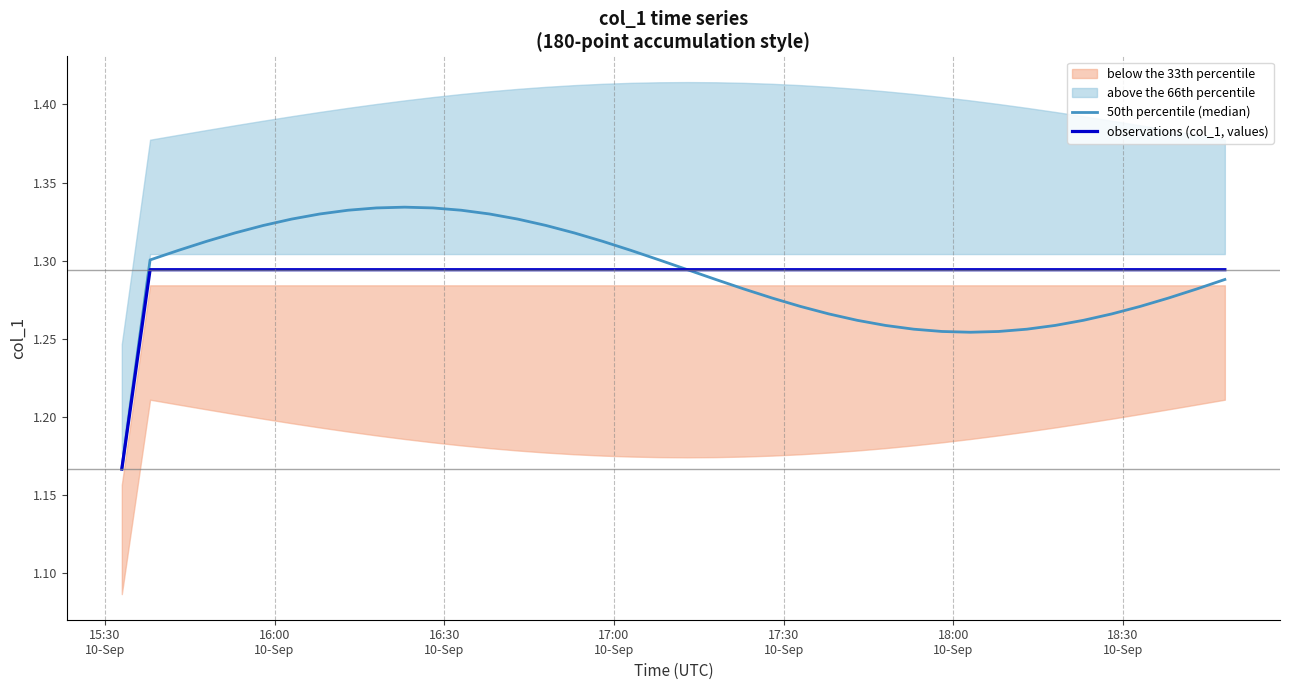

At which category does the chart reach its minimum across all series?

15:30
10-Sep